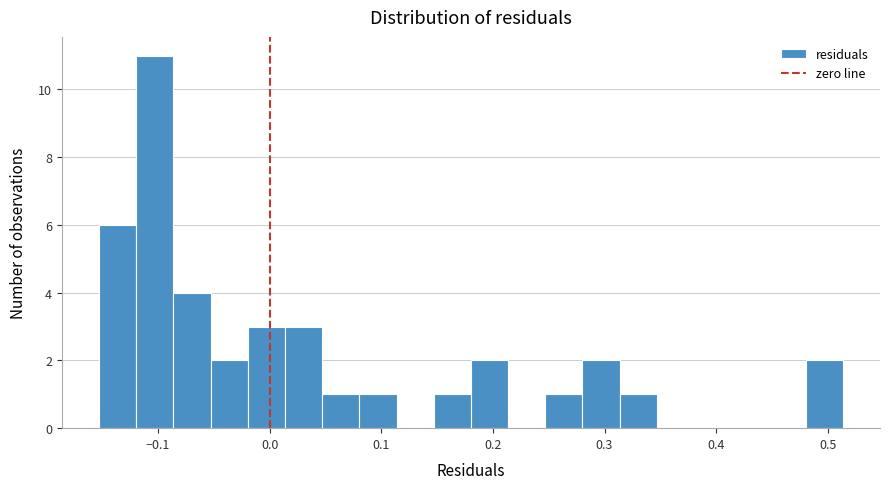

Read against the x-axis, roughly where is the centre of the tallest bar?

-0.10